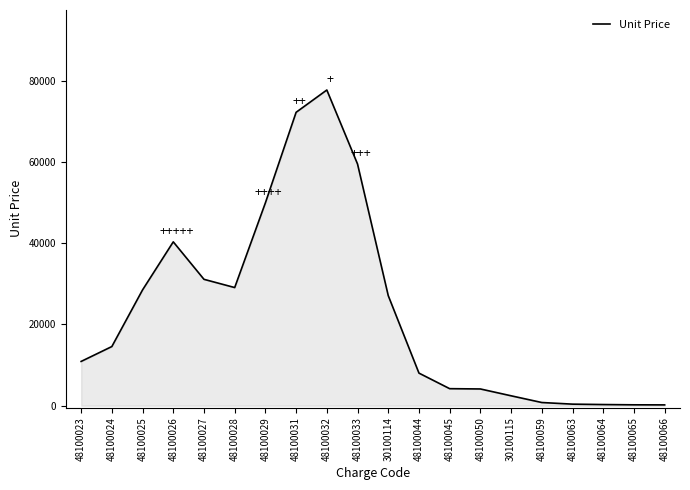

Where is the first local minimum?

48100028